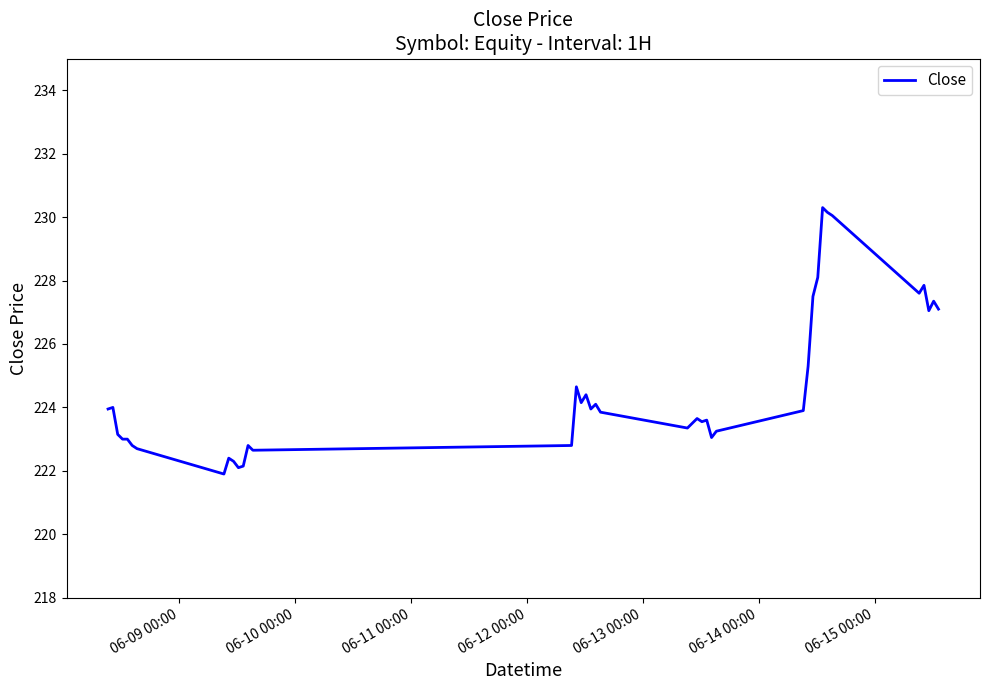

What is the smallest value displayed?

221.9